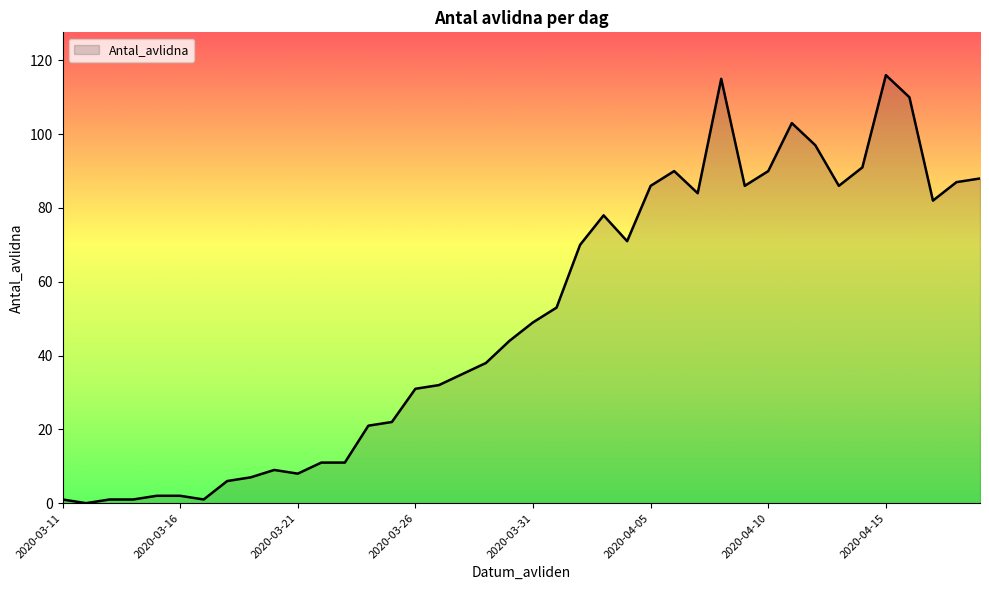

What is the maximum value shown in the chart?

116